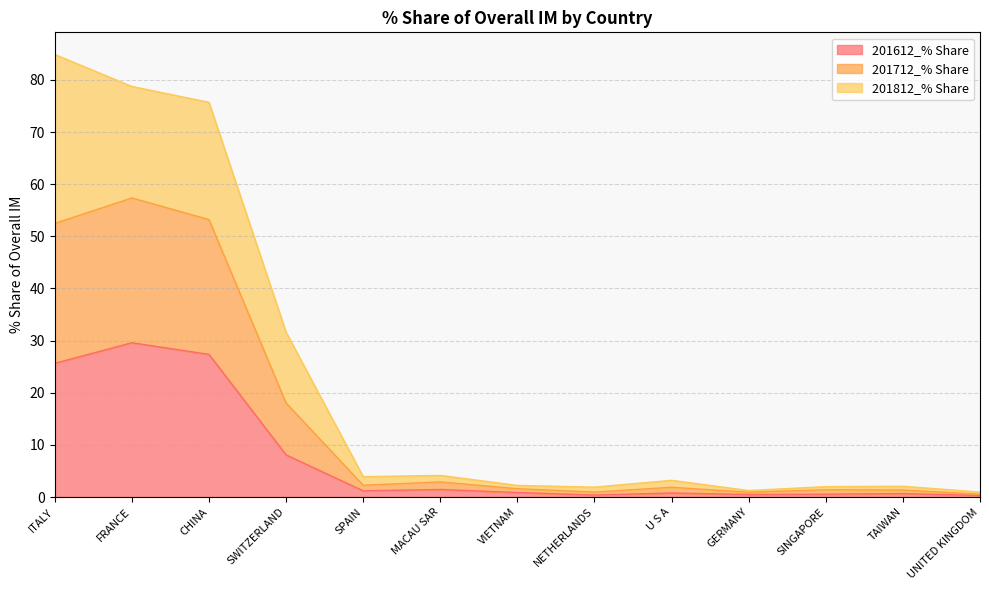

True or false: 201812_% Share has a value of 31.6 at SWITZERLAND.

True